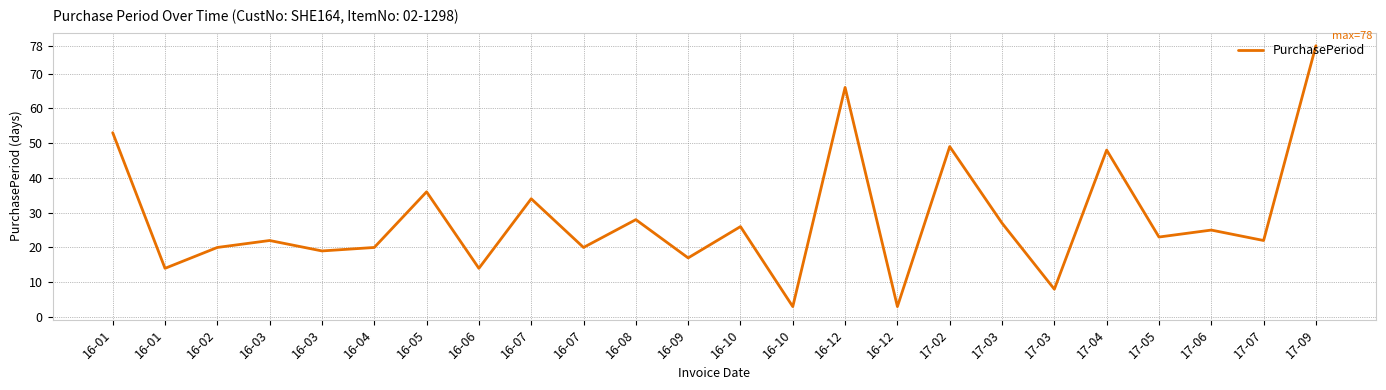

Between 16-07 and 16-01, which is larger?

16-07